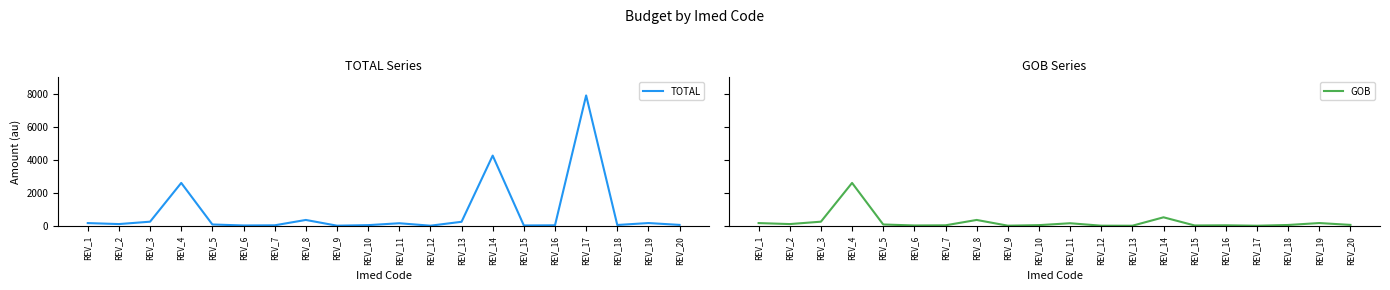

True or false: TOTAL and GOB cross at least once.

False